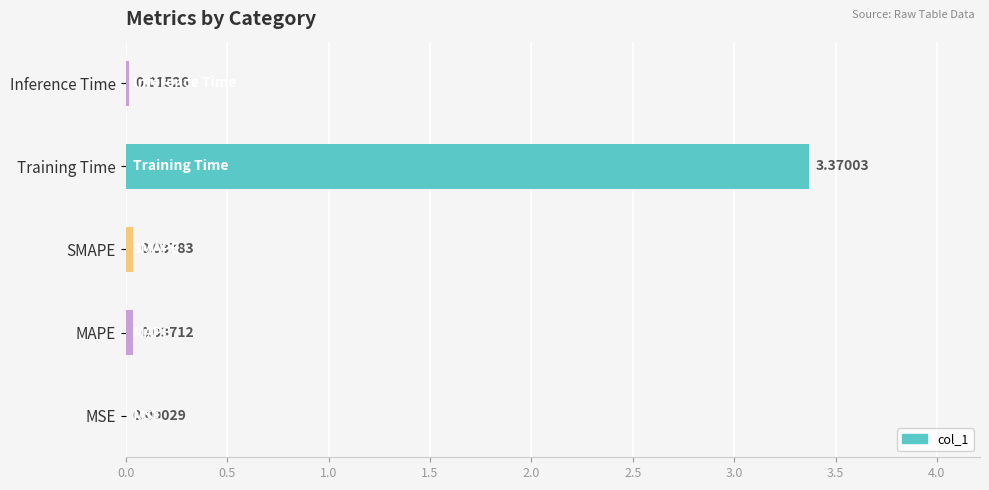

Which has a higher value, MSE or Training Time?

Training Time